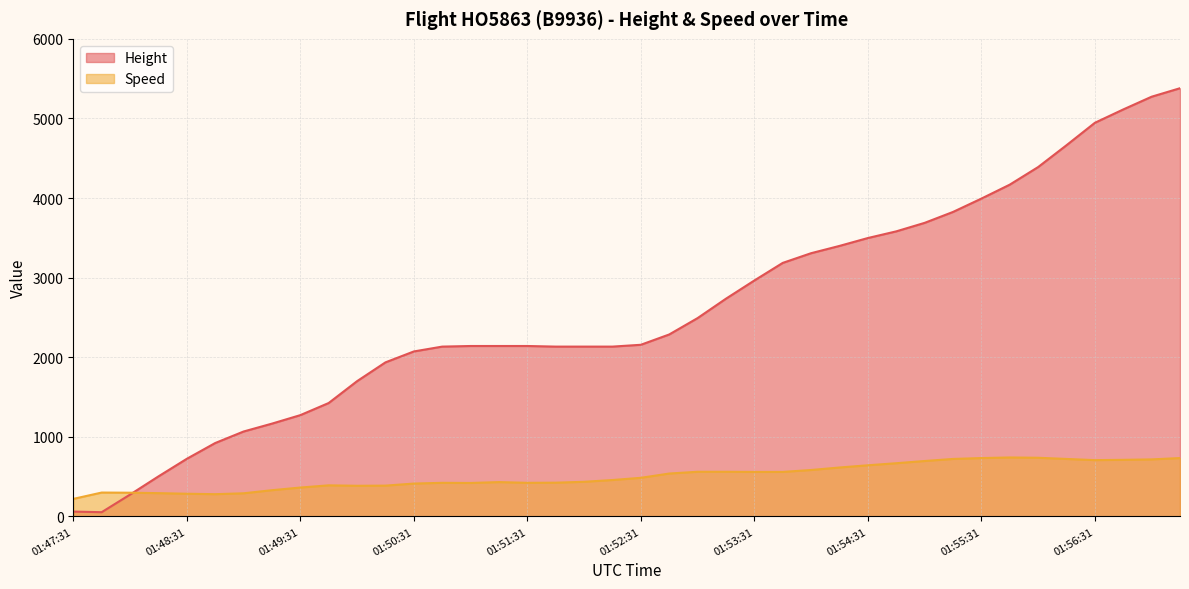

True or false: Height and Speed cross at least once.

True